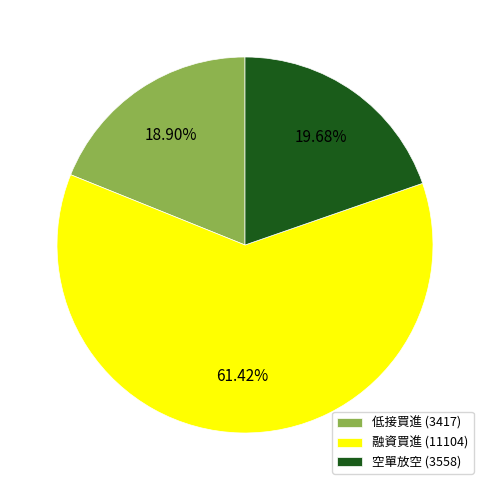

Rank the categories by value from lowest to highest.

低接買進 (3417), 空單放空 (3558), 融資買進 (11104)